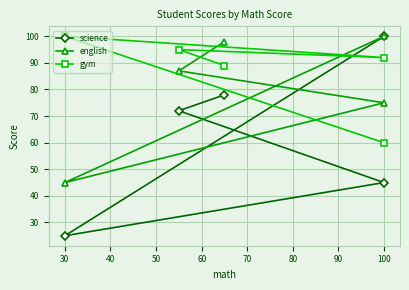

The value of english at 30 is 13. True or false?

False